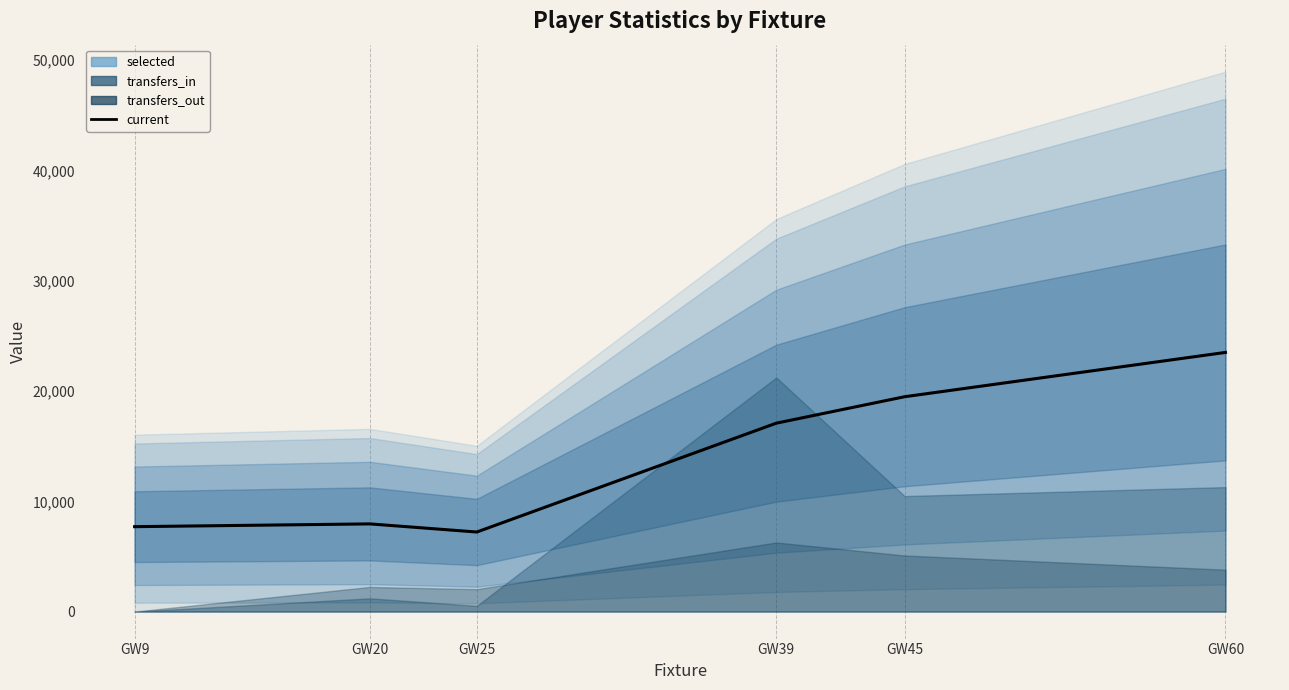

What is the maximum value shown in the chart?

23504.6